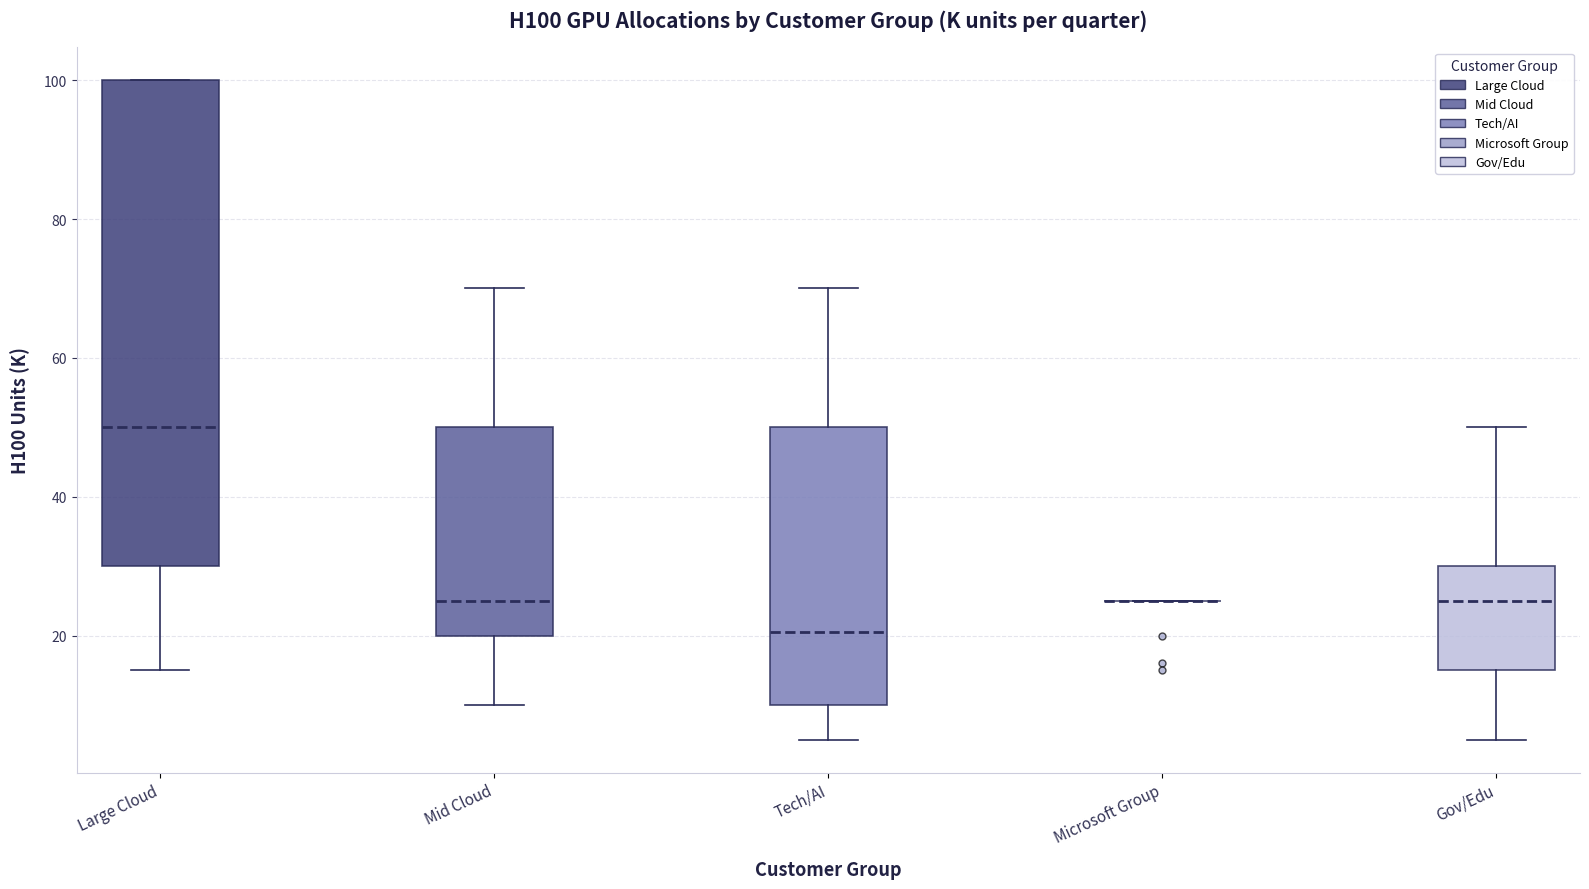

Which box is the tallest, from its lower edge to its upper edge?

Large Cloud